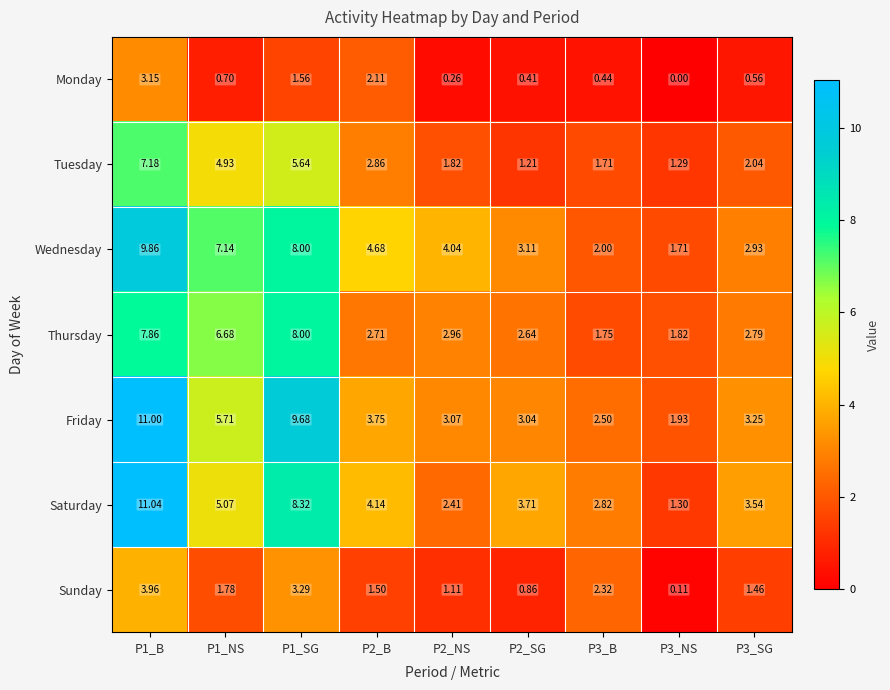

Which series has the largest total across all categories?

Friday